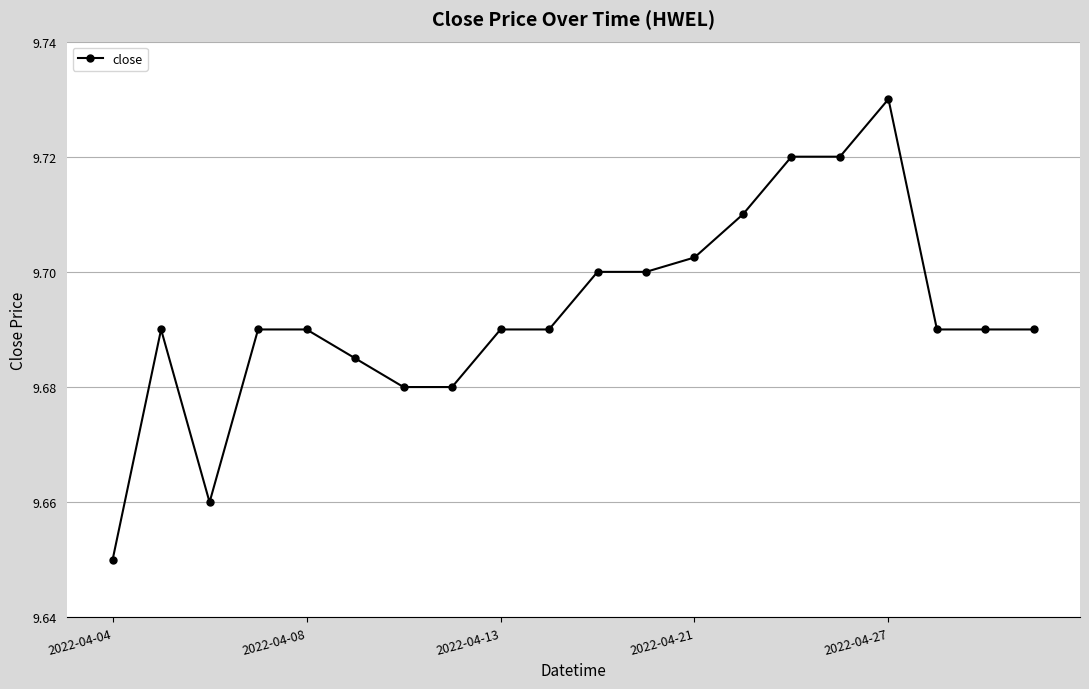

What is the sum of all values?

193.9